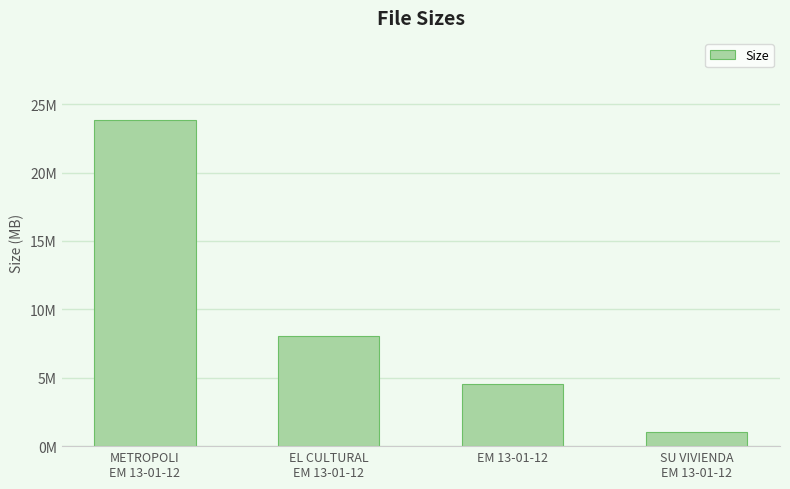

List the labels in order of value, smallest first.

SU VIVIENDA
EM 13-01-12, EM 13-01-12, EL CULTURAL
EM 13-01-12, METROPOLI
EM 13-01-12